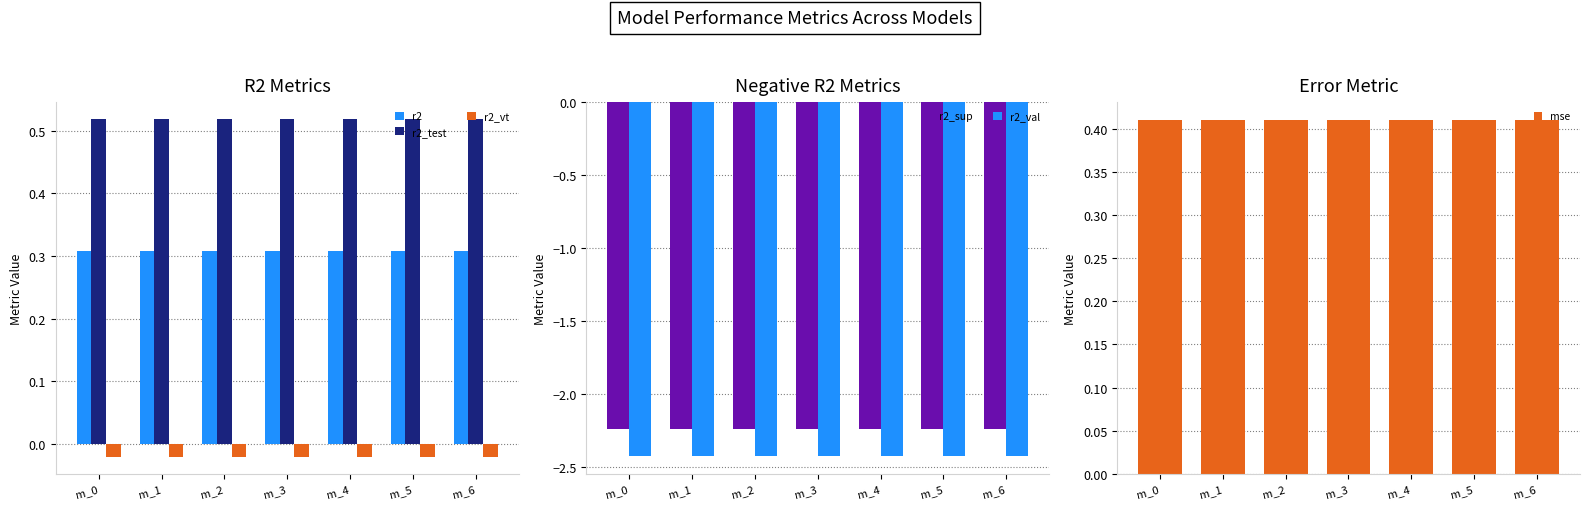

Which has a higher value, m_3 or m_6?

m_3